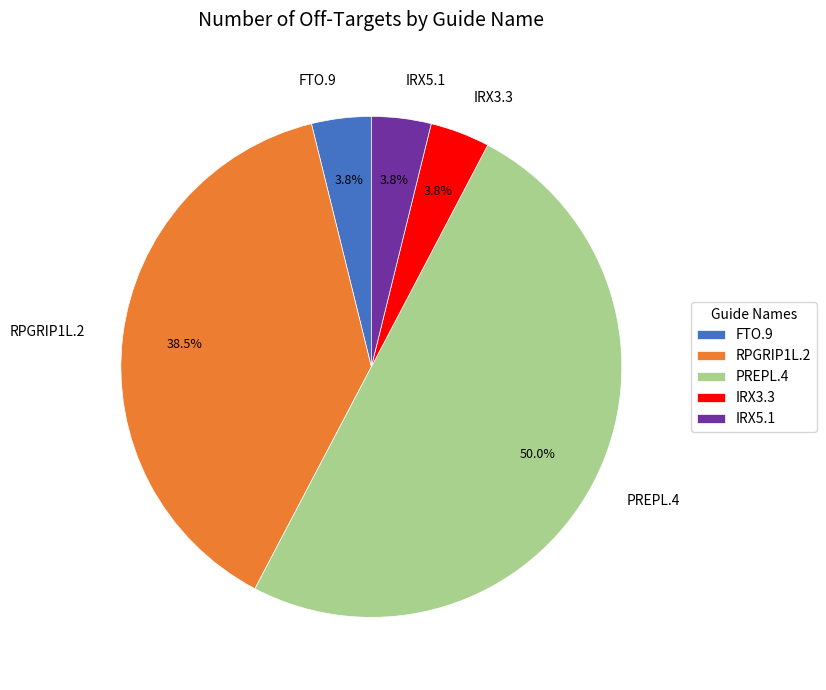

What portion of the pie excludes FTO.9?

96.2%